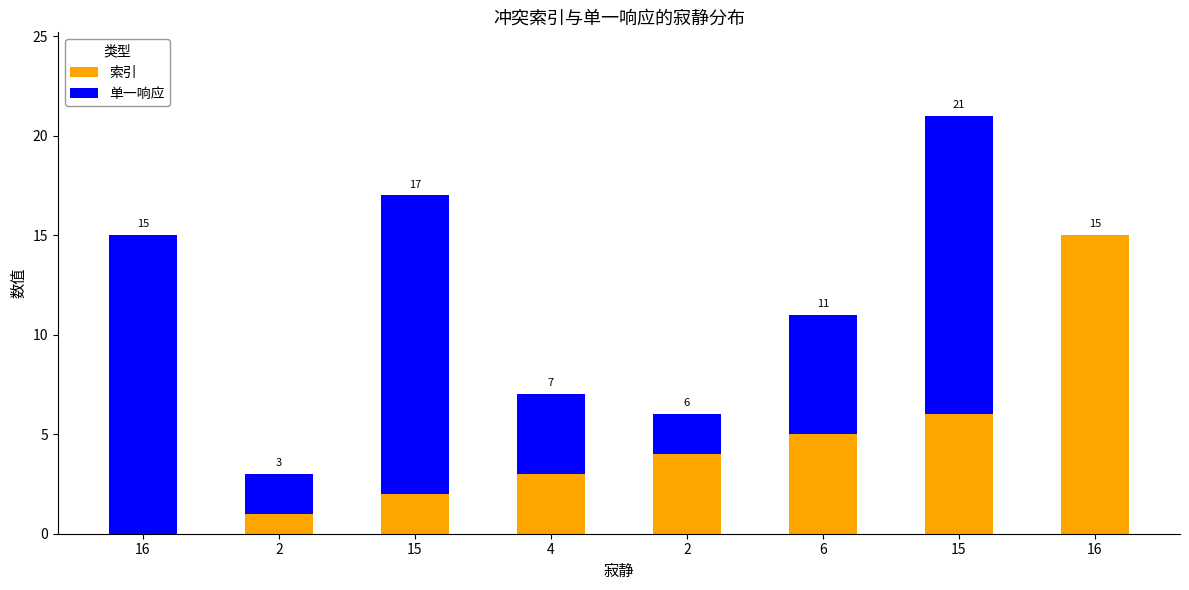

Are the bars grouped side by side (vs. stacked)?

No